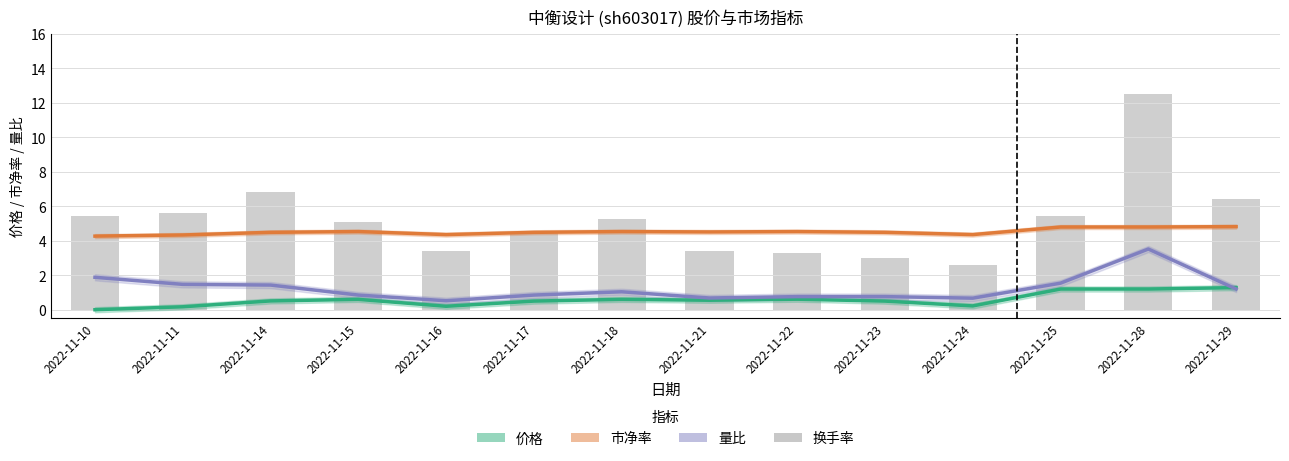

What is the sum of the 价格 (归一) values at 2022-11-22 and 2022-11-25?

1.8